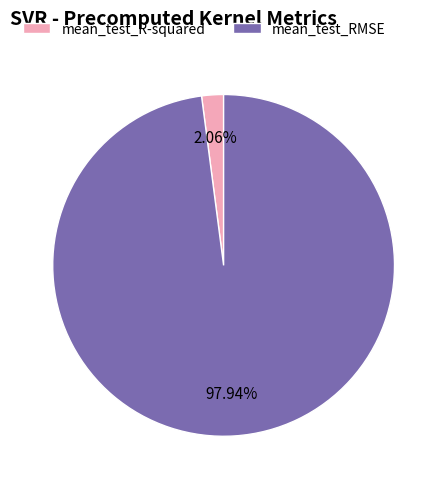

What percentage is the mean_test_R-squared slice, to the nearest percent?

2%